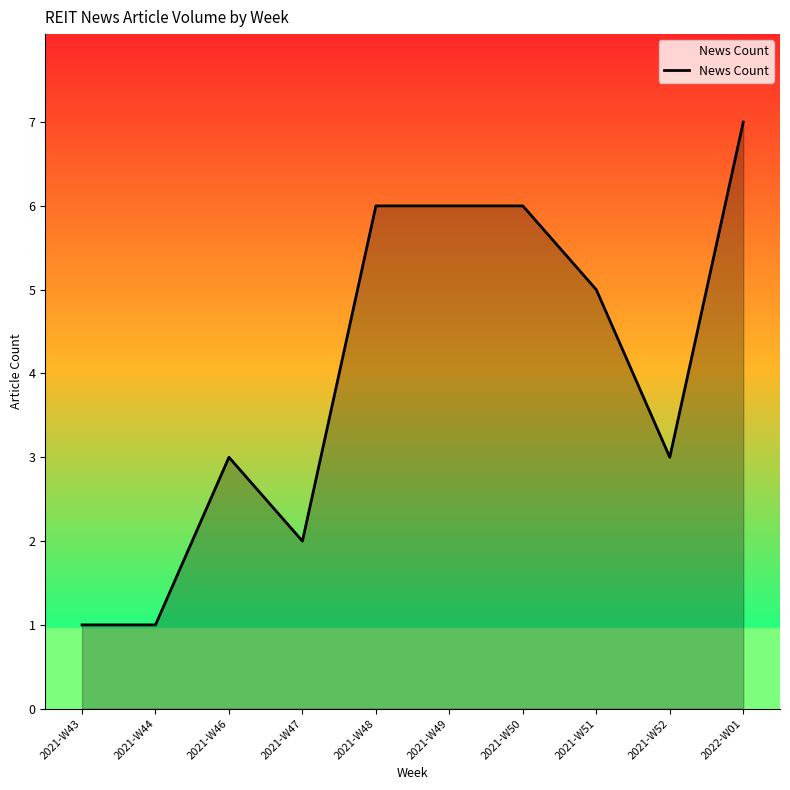

True or false: the data shows 1 at 2021-W44.

True